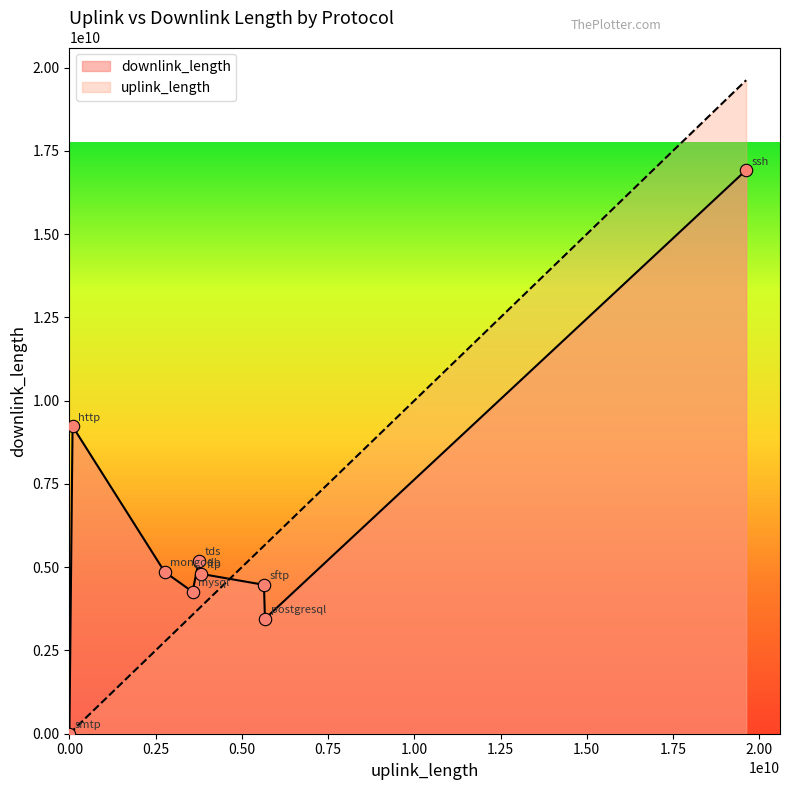

What are all the series names shown in the legend?

downlink_length, uplink_length